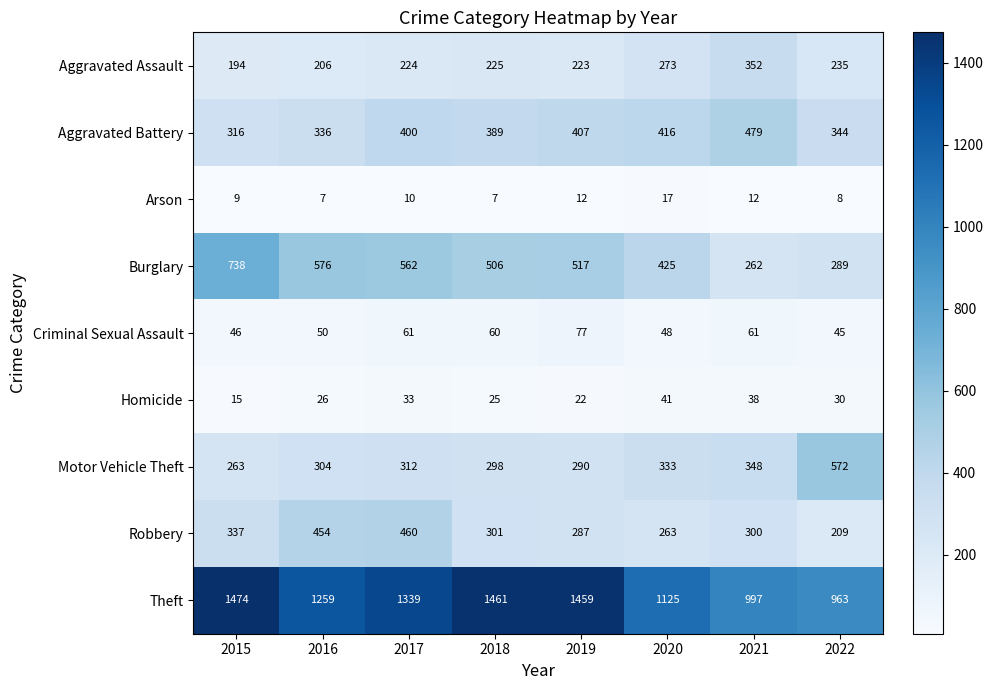

At which category is the sum across all series the highest?

2017